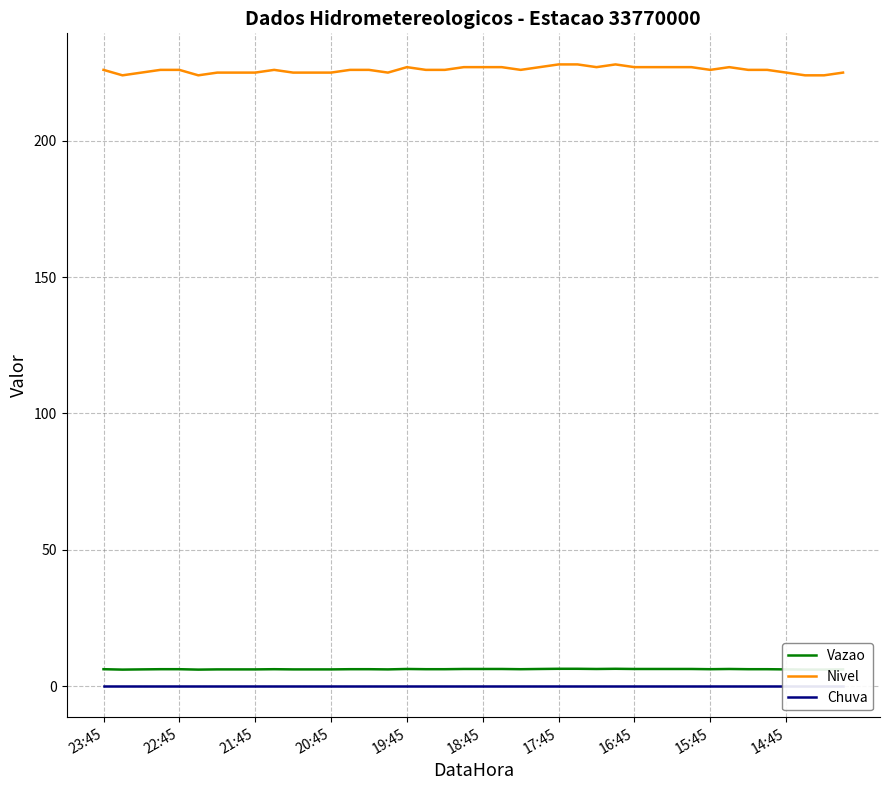

Is it true that Chuva equals 0.0 at 13?

True